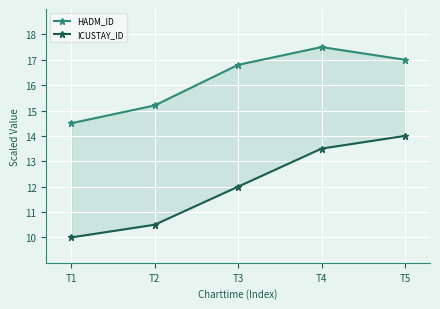

At T1, list the series in order from smallest to largest.

ICUSTAY_ID, HADM_ID